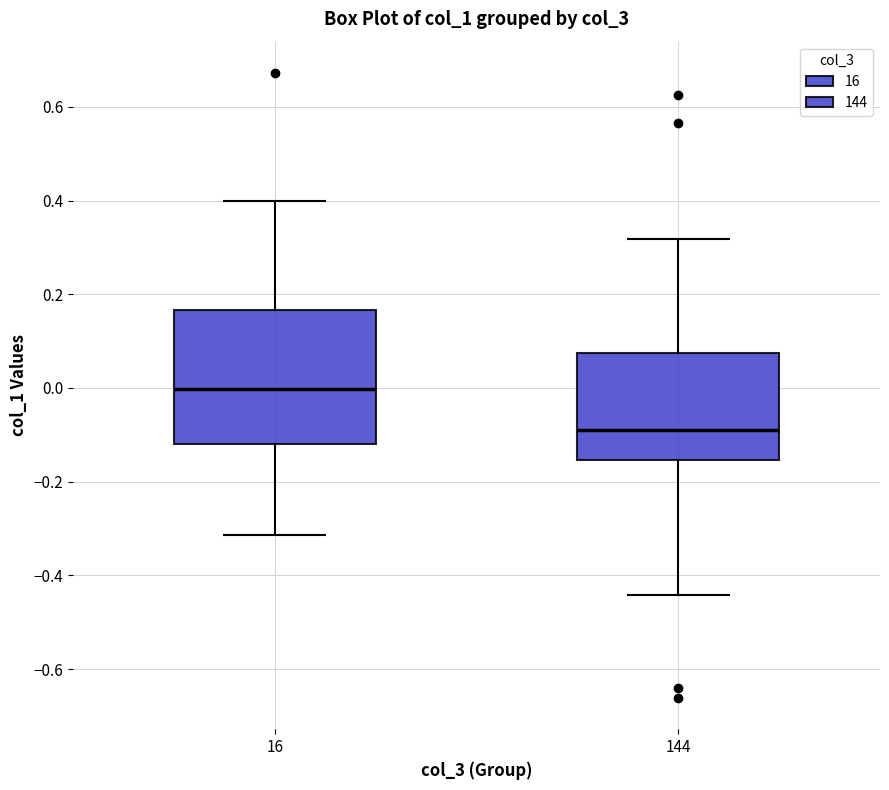

Reading left to right, transcribe this box plot: for each box, give where its median line is, the range the box spans, and where its two whiskers end, as read against the y-axis. The values are not printed on the chart, so give them approximately, as read against the axis.

16: median 0.00, box -0.12 to 0.16, whiskers -0.32 to 0.40
144: median -0.08, box -0.16 to 0.08, whiskers -0.44 to 0.32